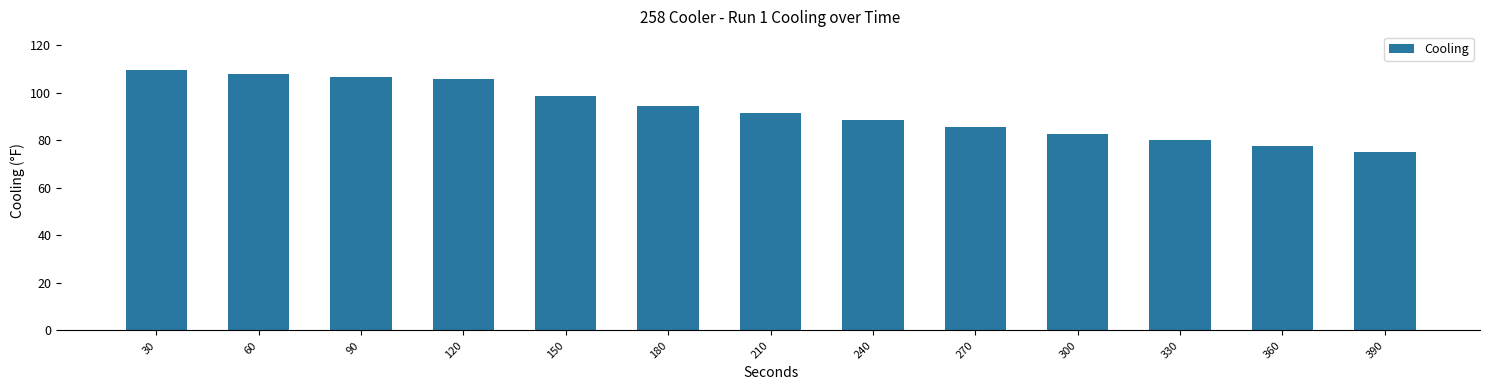

What is the ratio of the value at 30 to the value at 60?

1.0